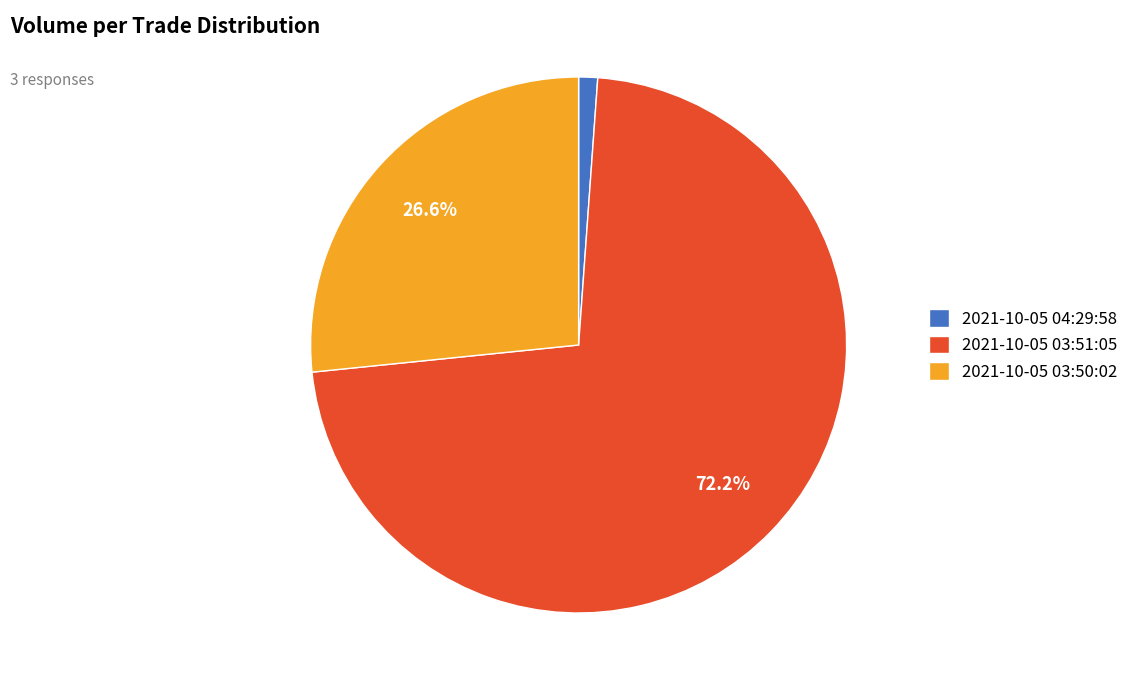

Combined, do 2021-10-05 03:50:02 and 2021-10-05 04:29:58 account for over 50%?

No